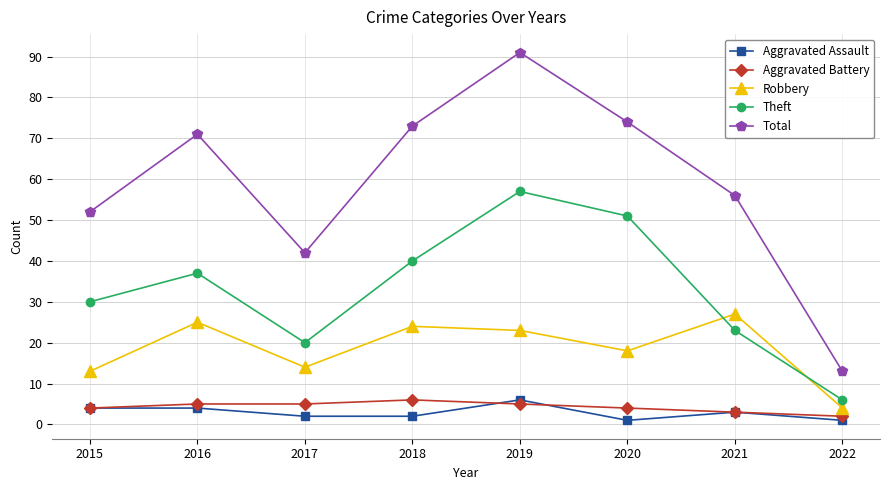

What is the value of the Aggravated Battery point at the 8th from the left?

2